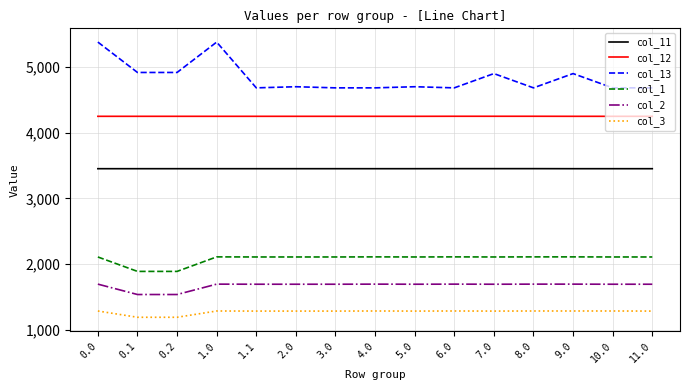

True or false: col_11 and col_1 cross at least once.

False